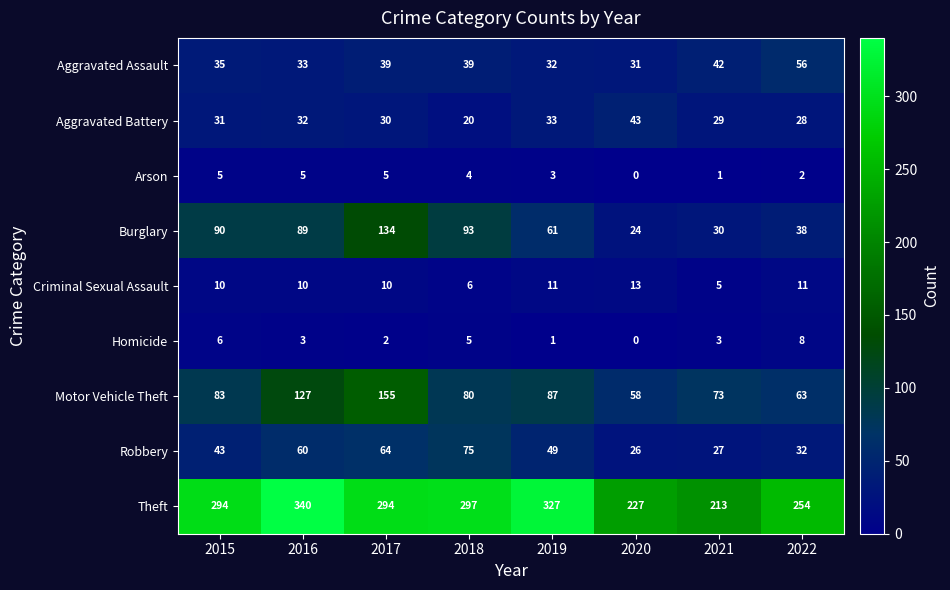

Which series has the widest spread of values?

Theft